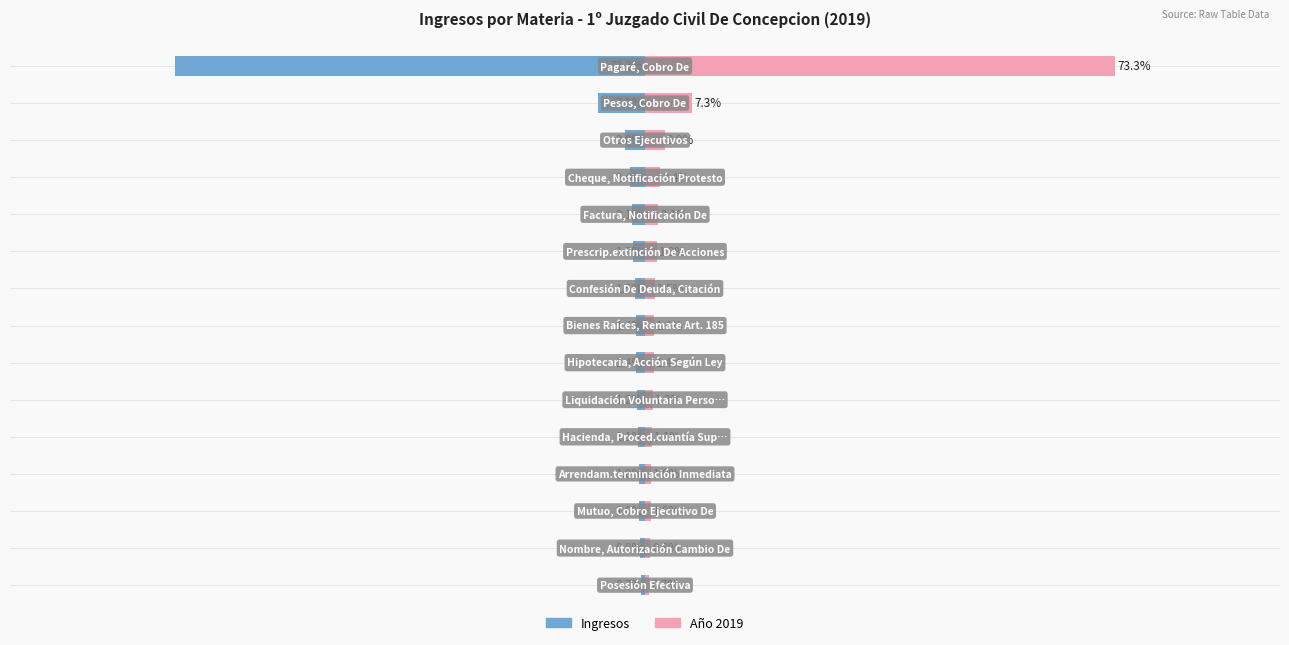

Rank the series at 1 from highest to lowest value.

Año 2019, Ingresos